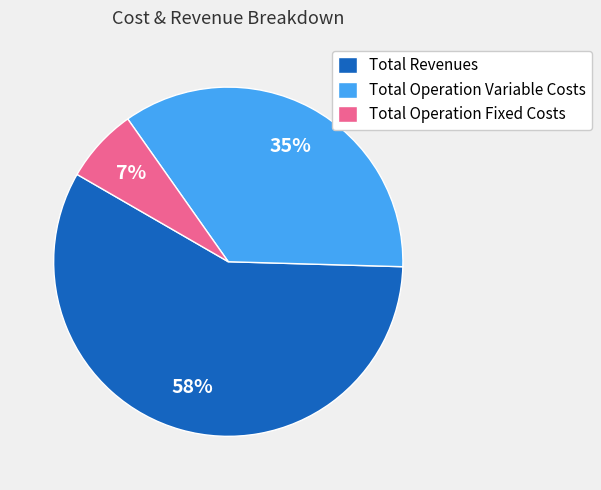

True or false: Total Revenues accounts for 58% of the total.

True